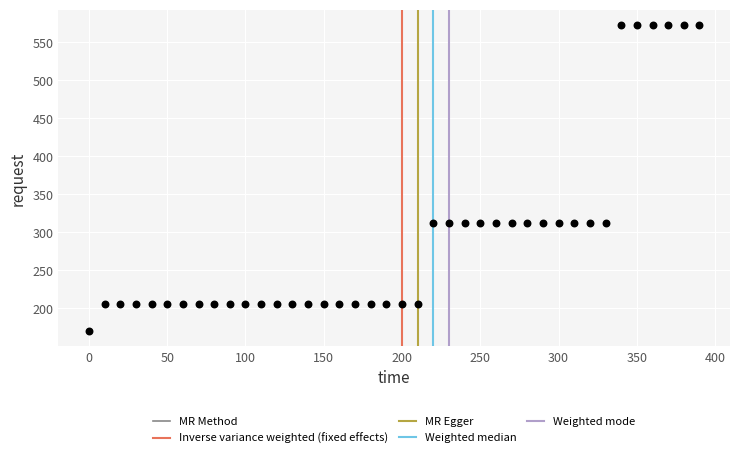

What is the range of X values (max minus min)?

390.0